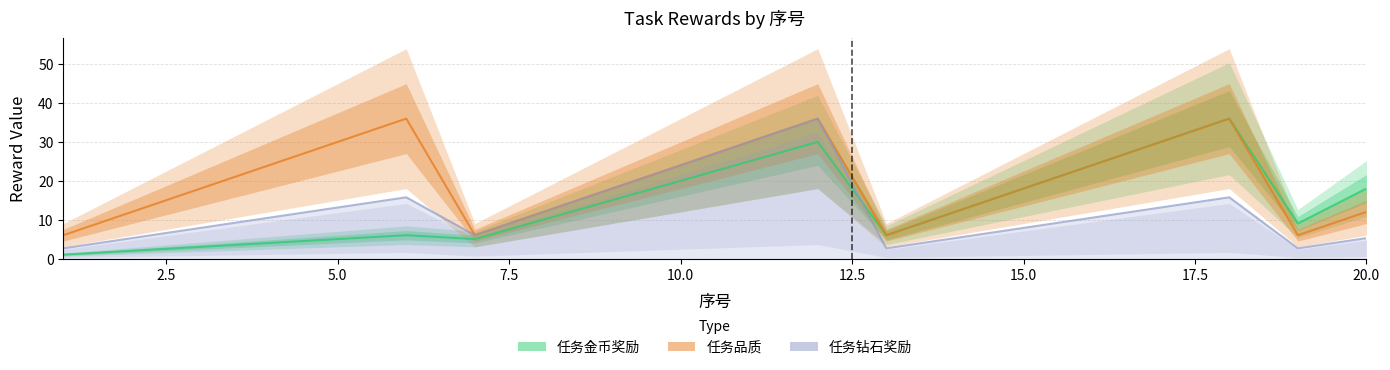

True or false: 任务品质 has a value of 30.0 at 11.

True